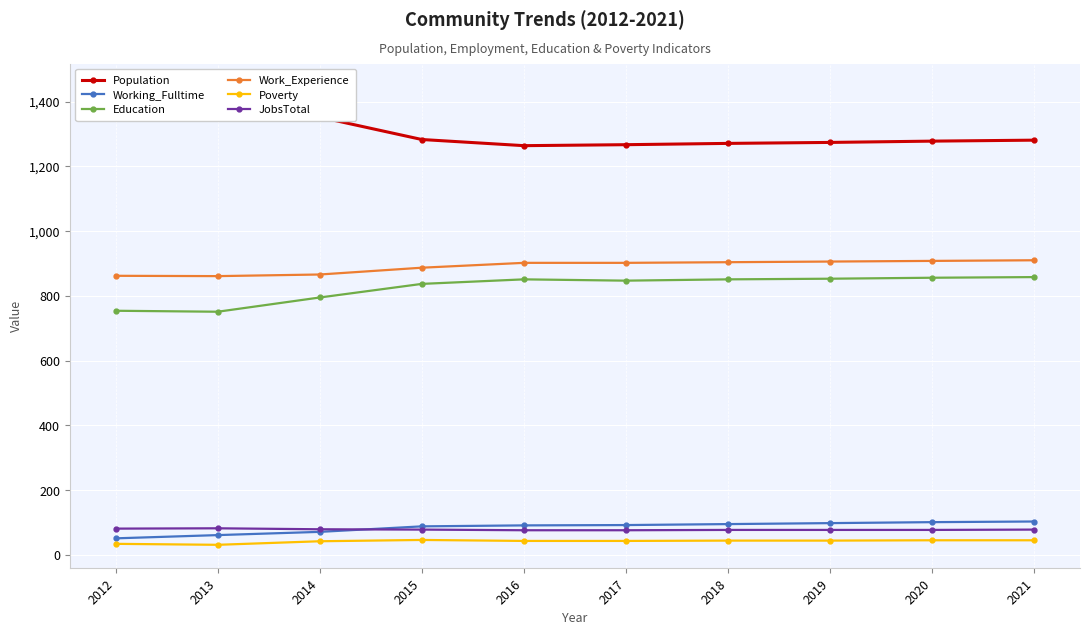

How many lines are shown in the chart?

6